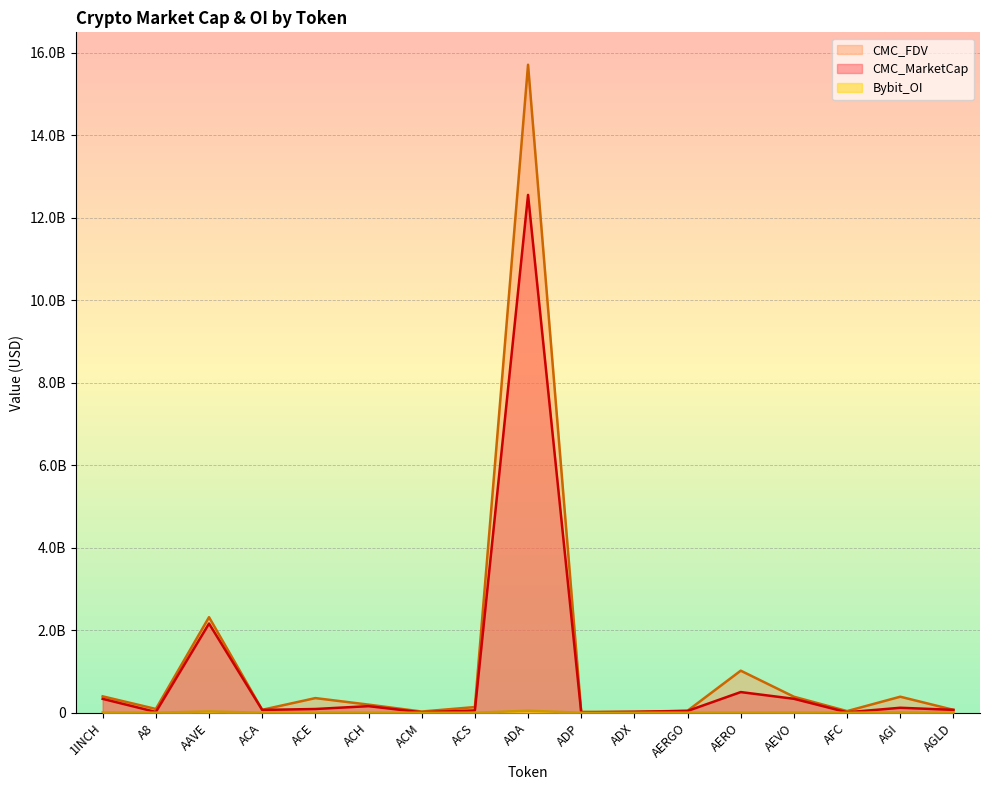

True or false: Bybit_OI has more than 0 interior local peaks.

True